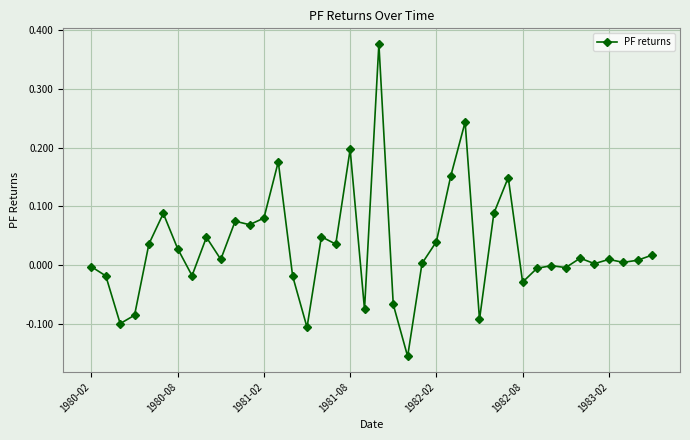

True or false: there are more than 2 points higher than both neighbors.

True